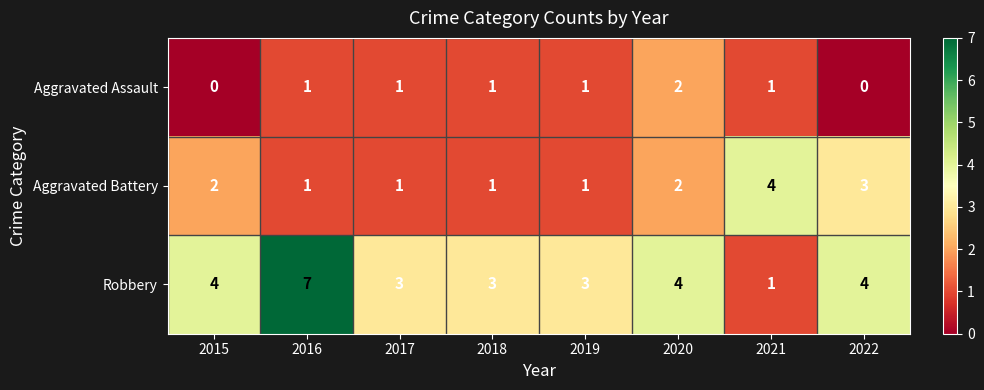

Which series has the widest spread of values?

Robbery